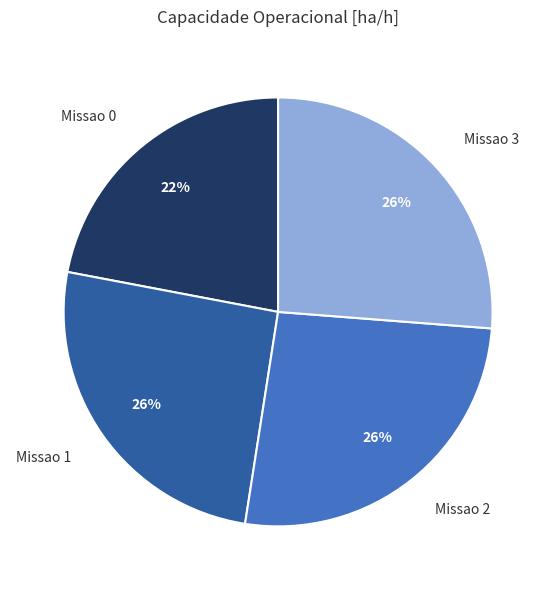

Combined, do Missao 3 and Missao 2 account for over 50%?

Yes